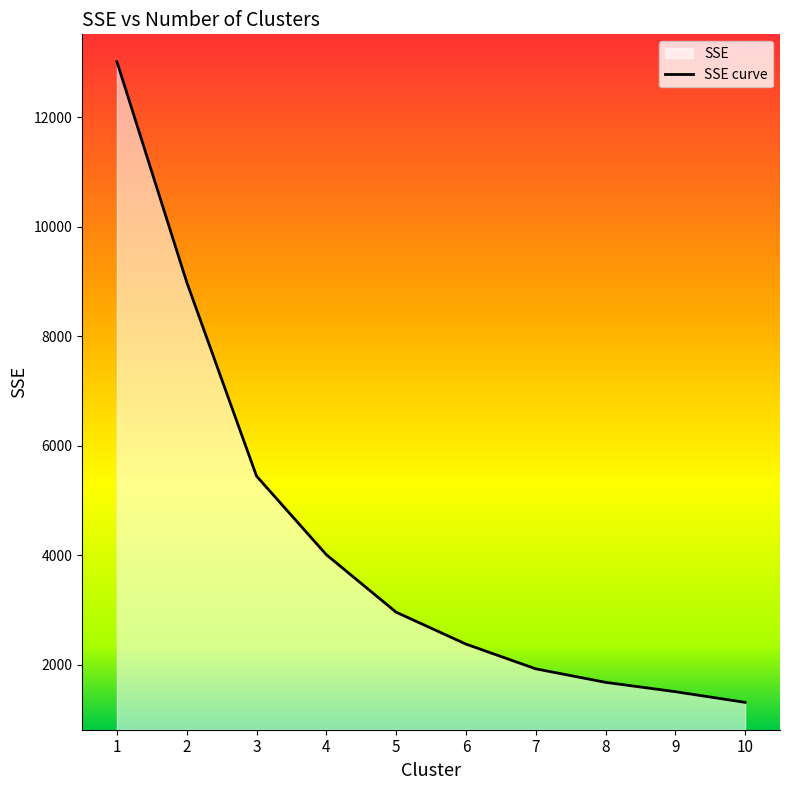

What is the difference between the maximum and minimum values?

11703.5